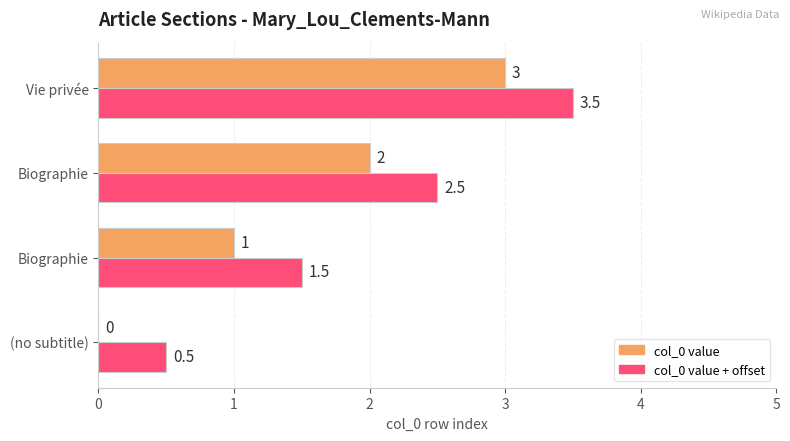

How many values in col_0 value are above zero?

3